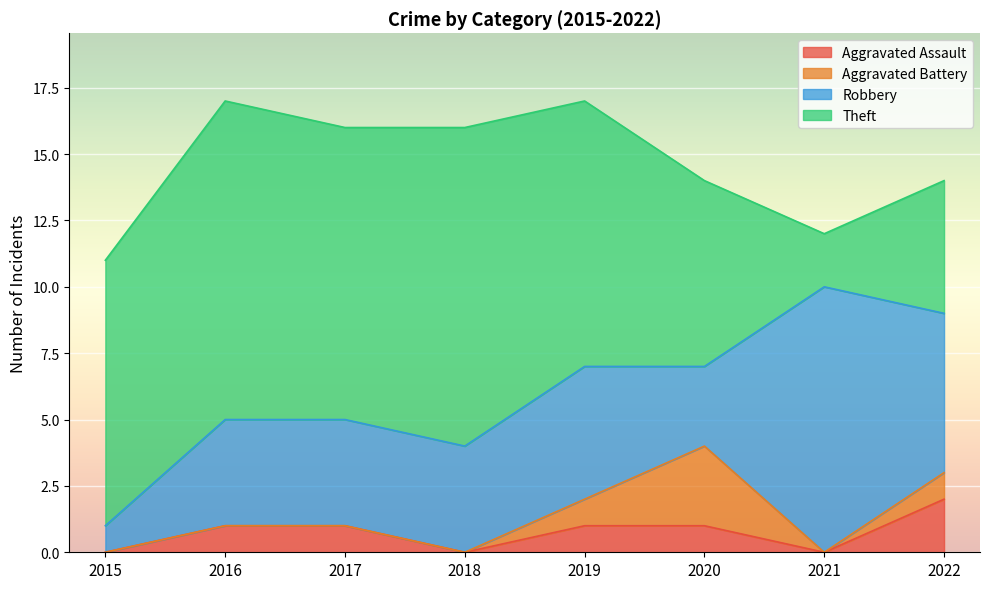

Does the chart display data point markers on the line(s)?

No